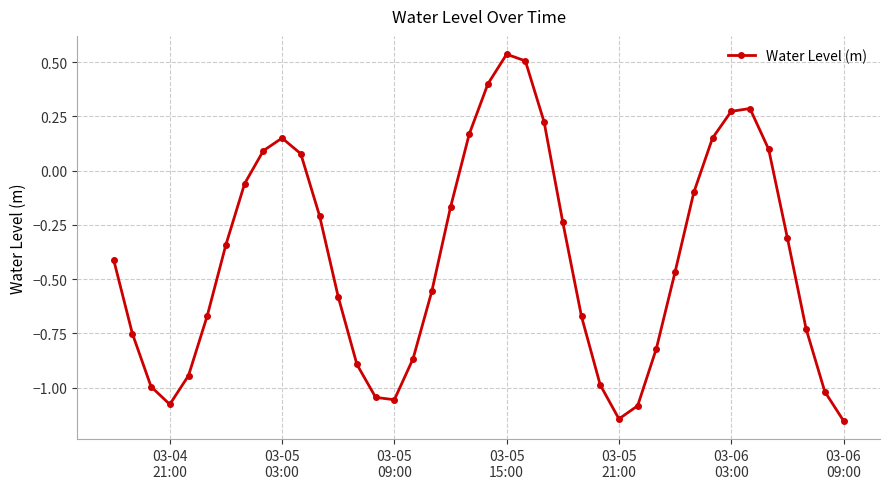

Count the number of categories in the chart.

40